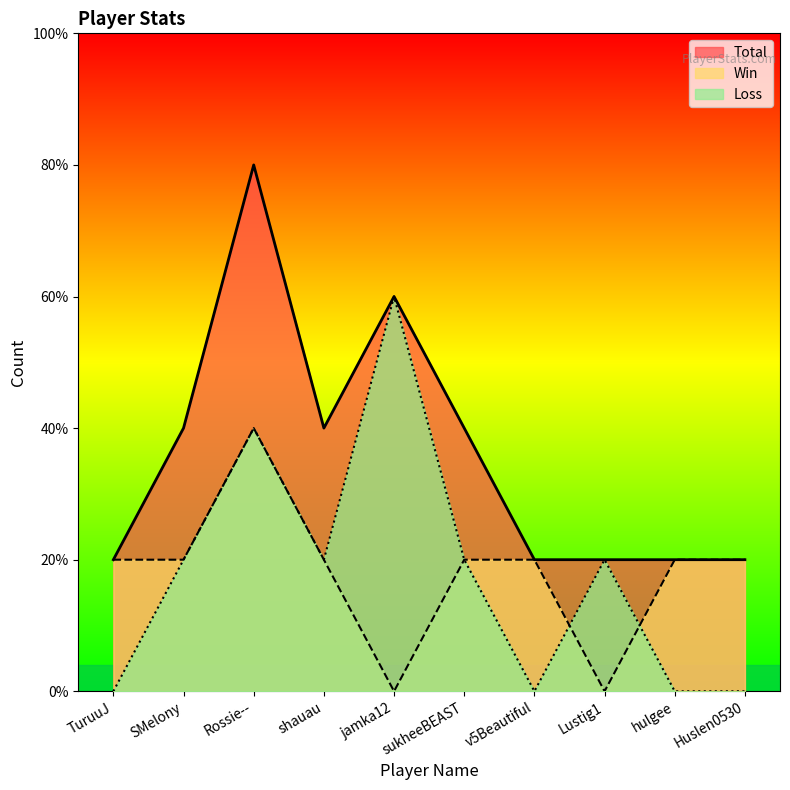

True or false: Total and Win cross at least once.

False